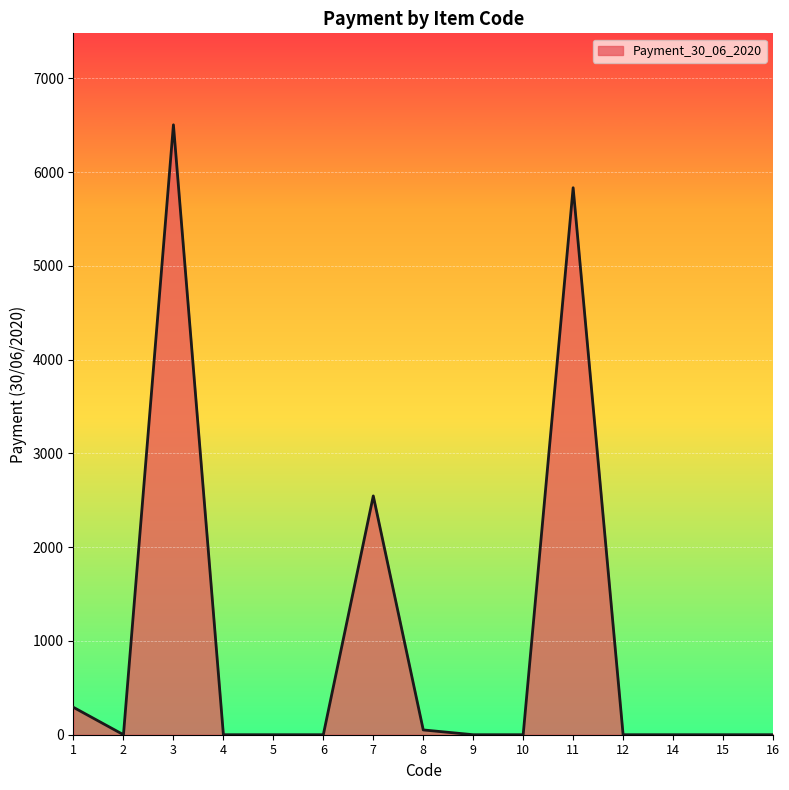

What is the greatest value displayed?

6504.0